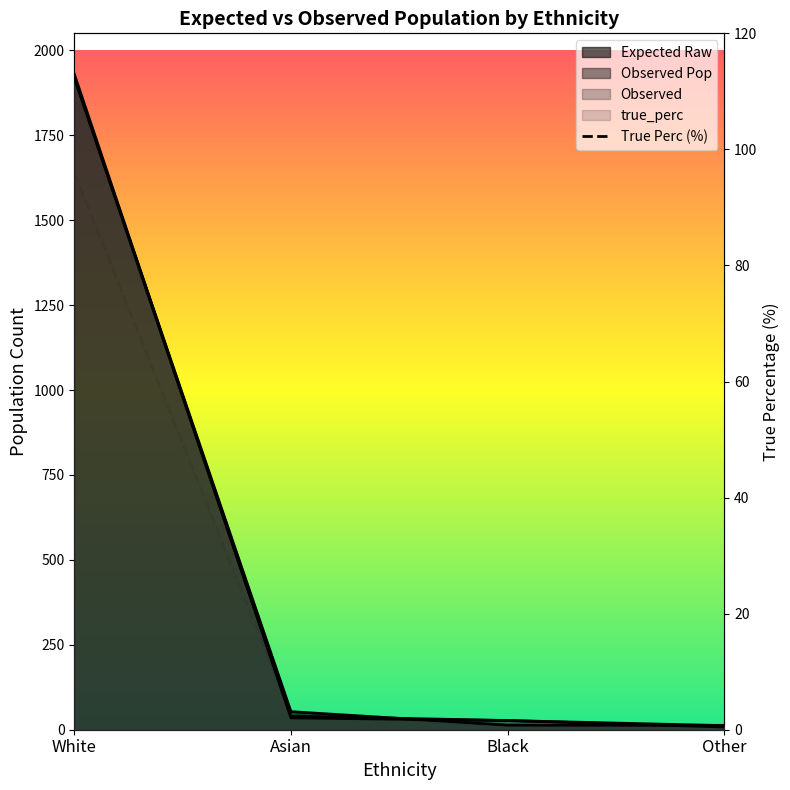

Reading right to left, list all the values displayed in this chart.

0.6	0.7	2.7	96.0